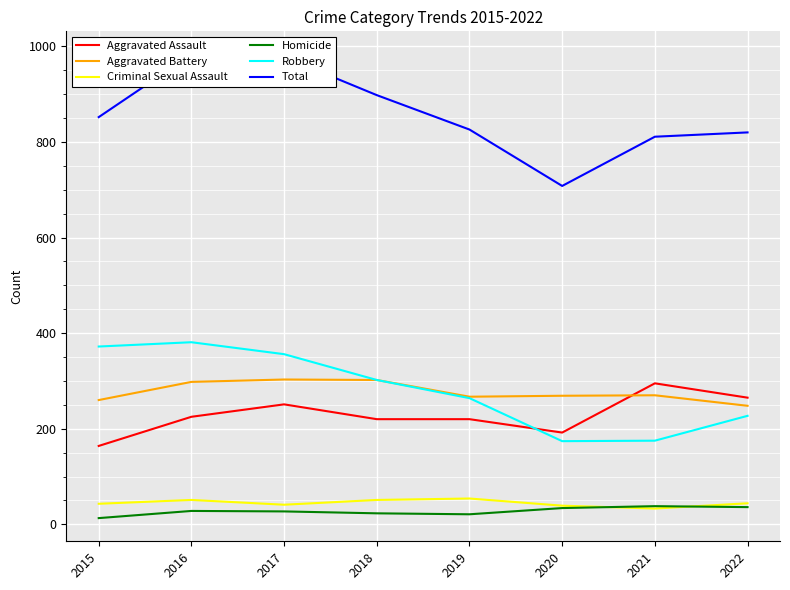

True or false: Total and Aggravated Assault intersect in this chart.

False